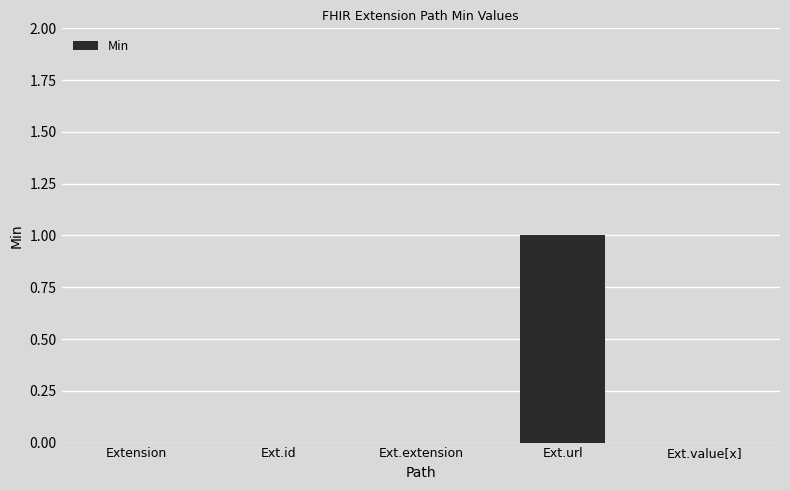

How many values are between 0 and 1?

5